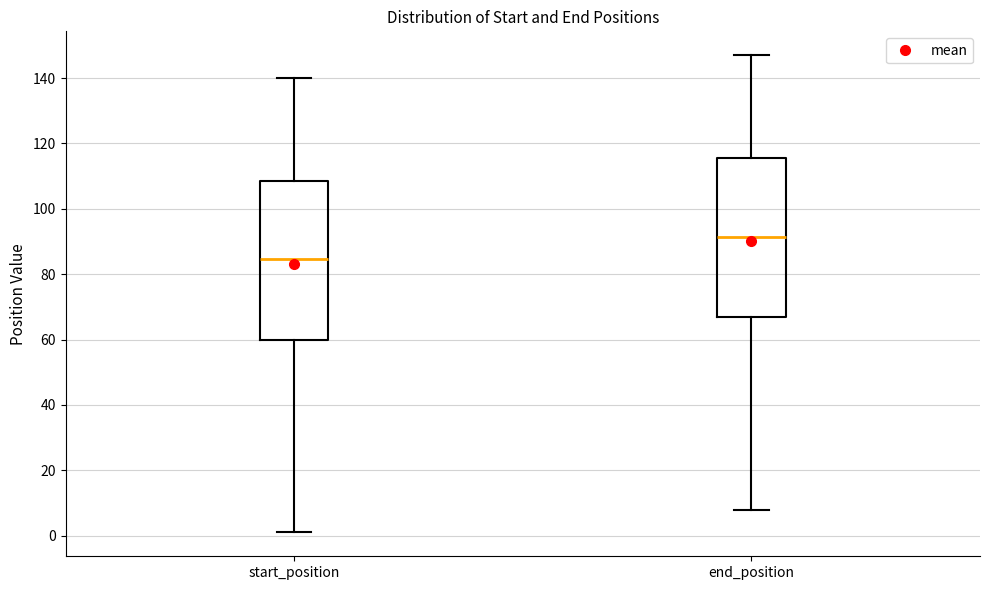

Reading left to right, read every box against the y-axis: the position of its median line, the range the box covers, and the ends of its whiskers. The values are not printed on the chart, so give them approximately, as read against the axis.

start_position: median 84, box 60 to 108, whiskers 2 to 140
end_position: median 92, box 68 to 116, whiskers 8 to 148